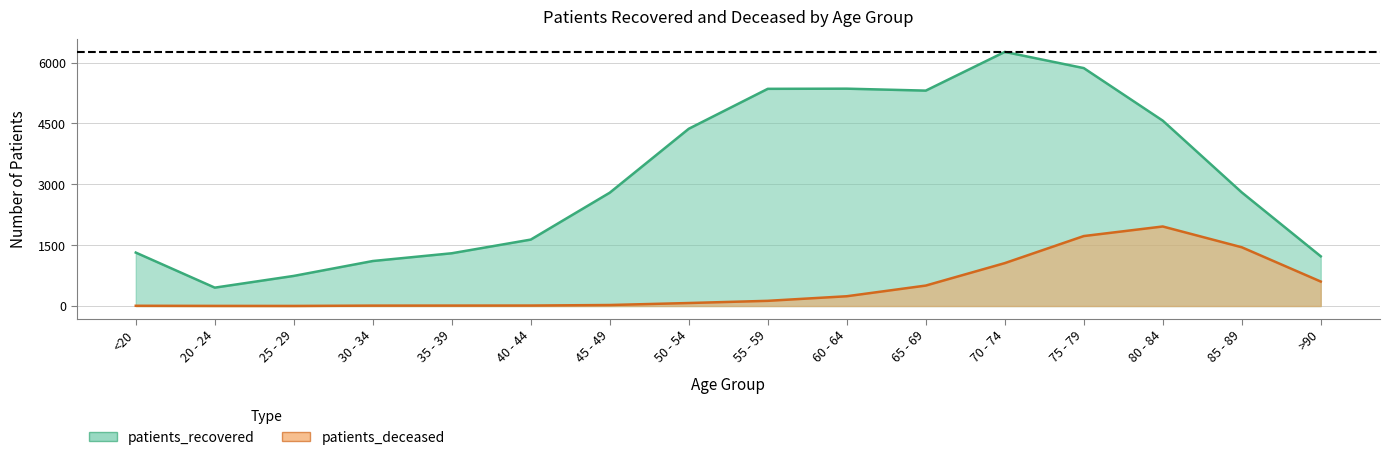

How many interior local peaks does the patients_recovered series have?

2